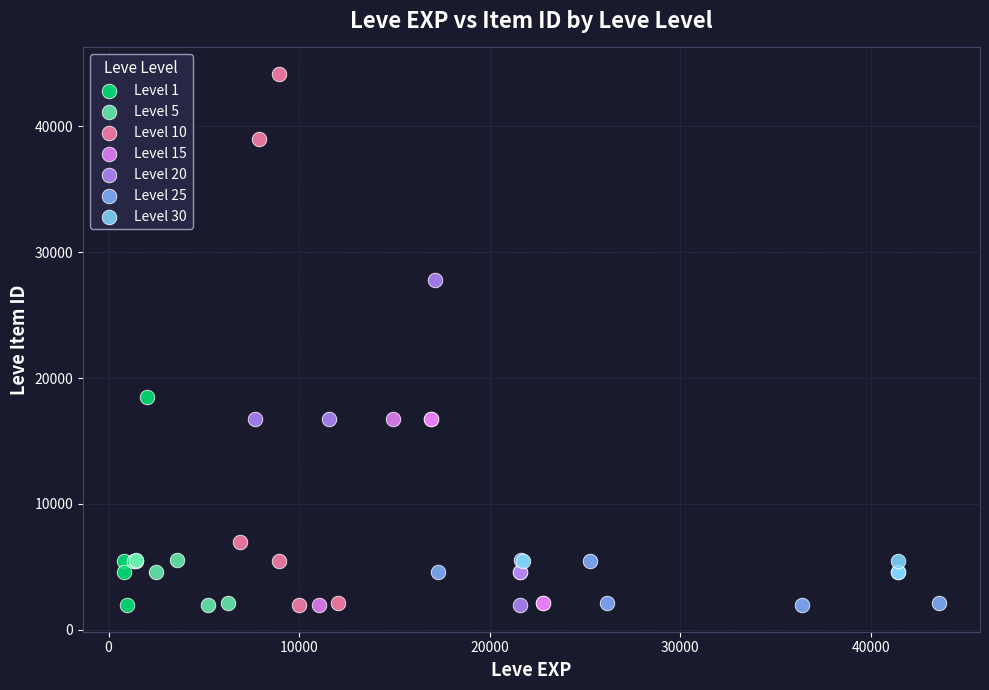

Which series has the widest spread of Y values?

Level 10